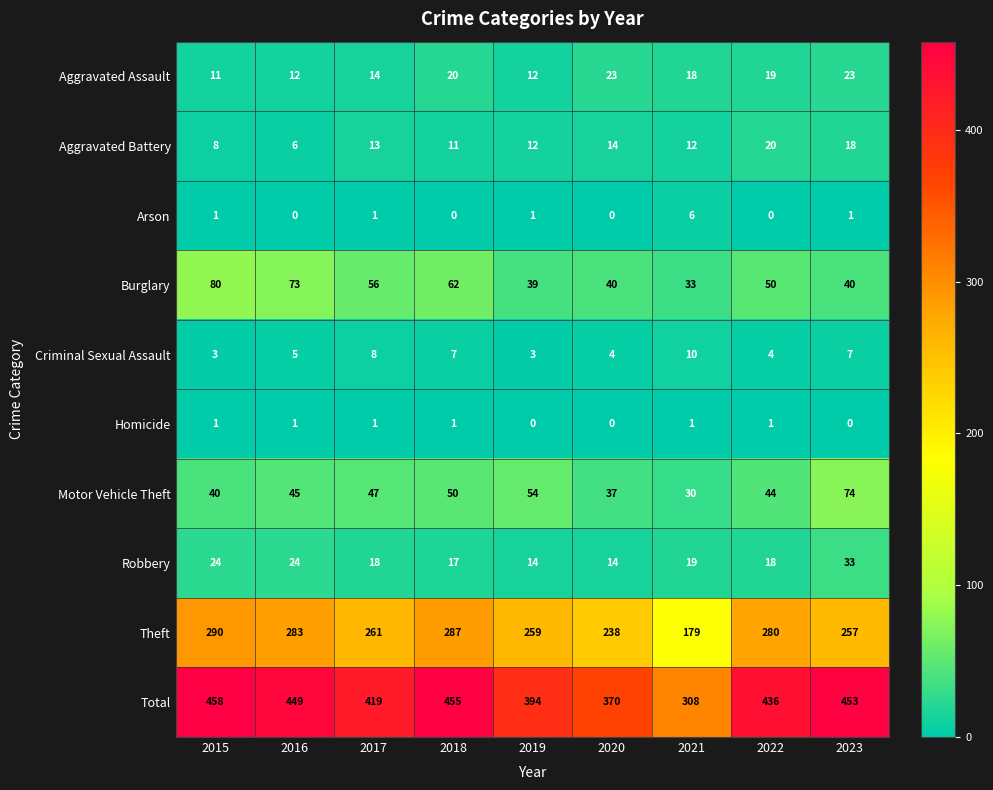

Count the number of categories in the chart.

9